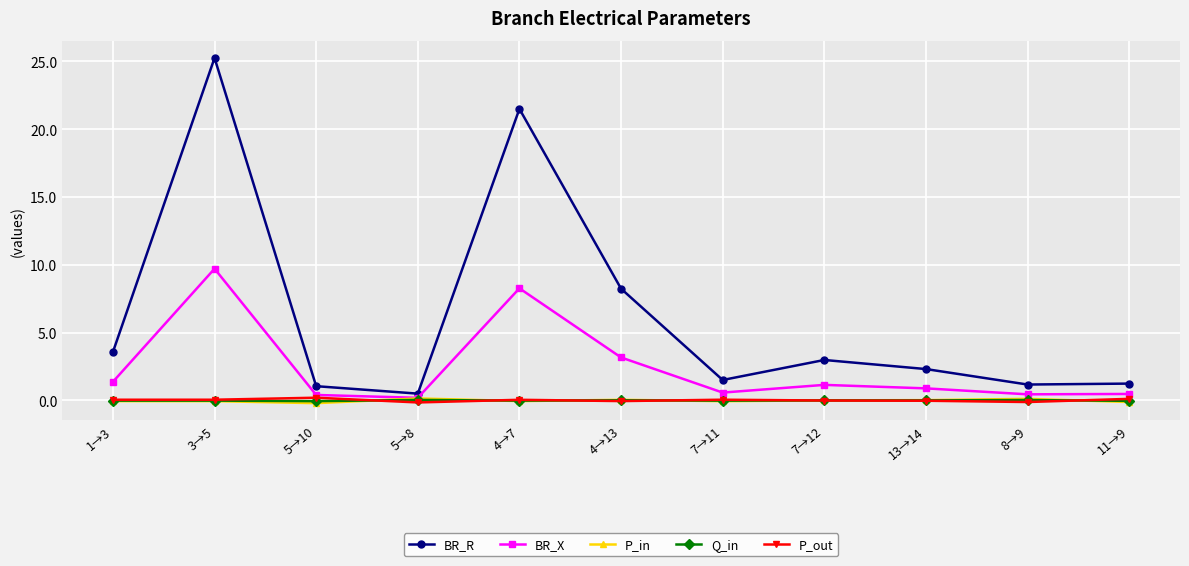

True or false: BR_R and BR_X cross at least once.

False